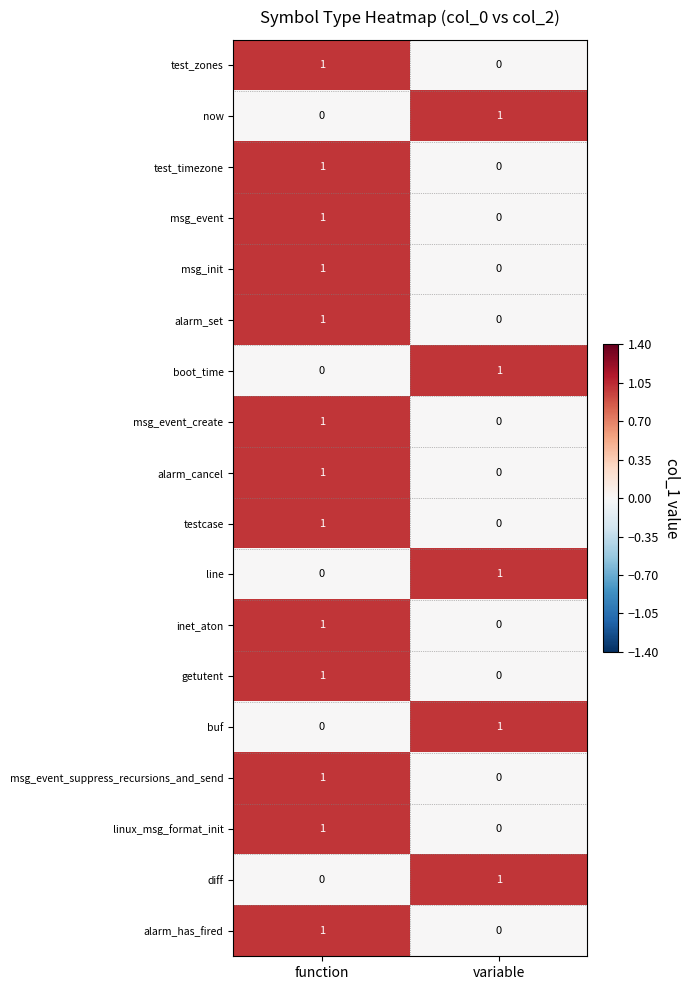

What is the total value across all series at variable?

5